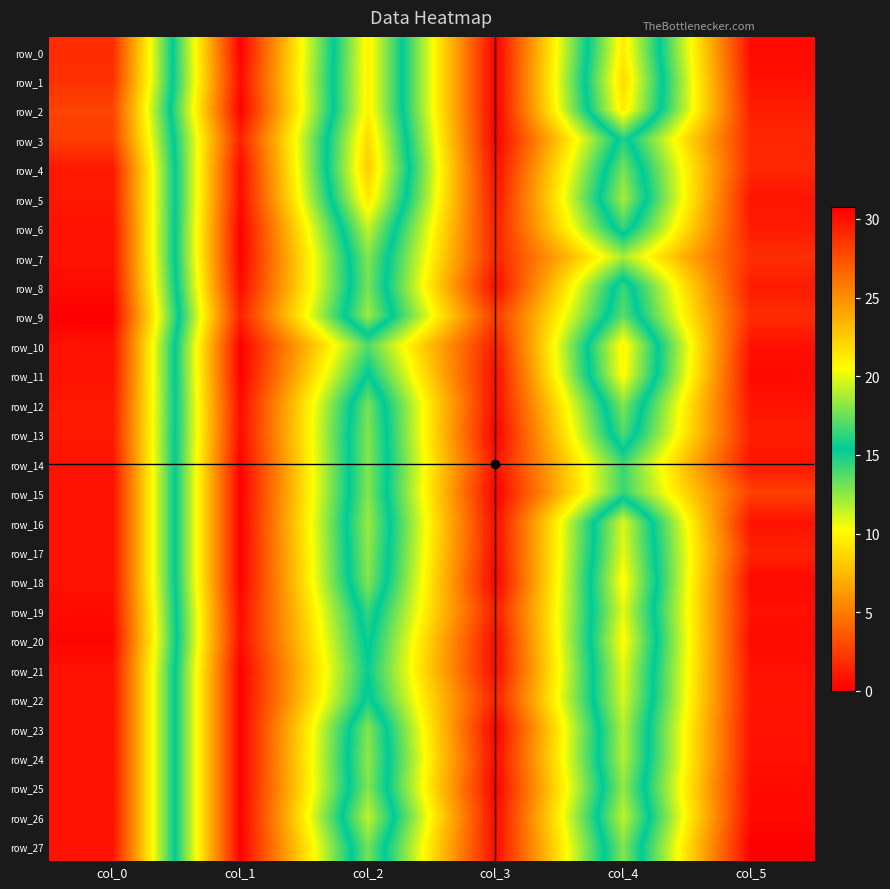

Is the value of row_6 at col_5 greater than the value of row_25 at col_1?

Yes